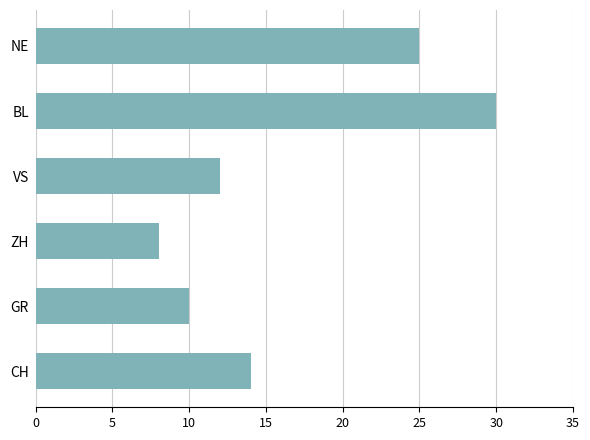

What is the difference between the second highest and second lowest values?

15